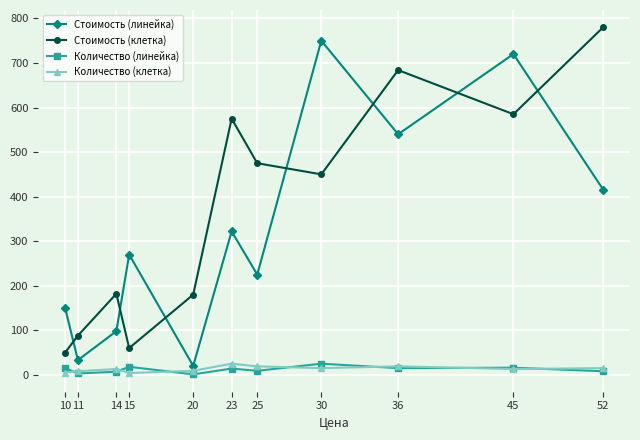

Which series changed the most between 23 and 45?

Стоимость (линейка)